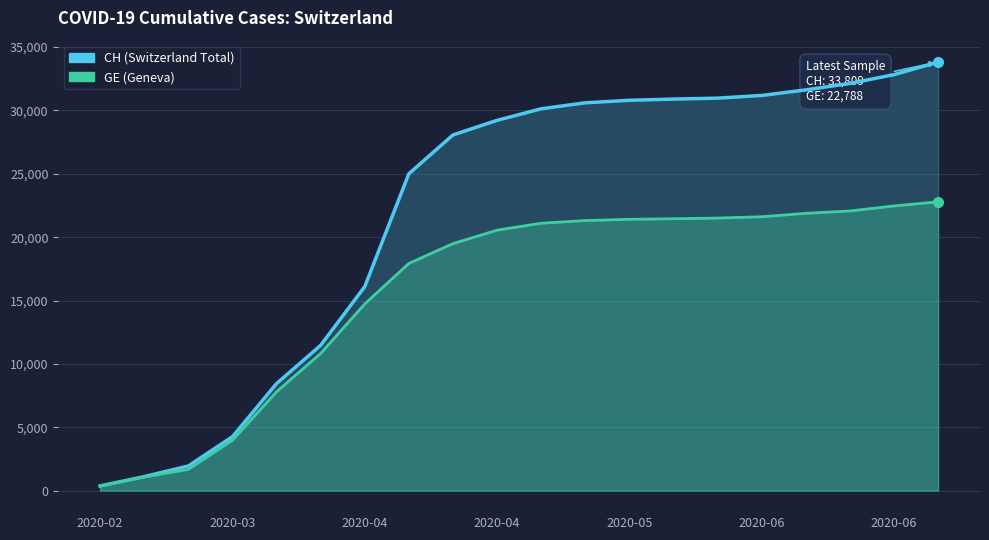

Does the chart have visible grid lines?

Yes